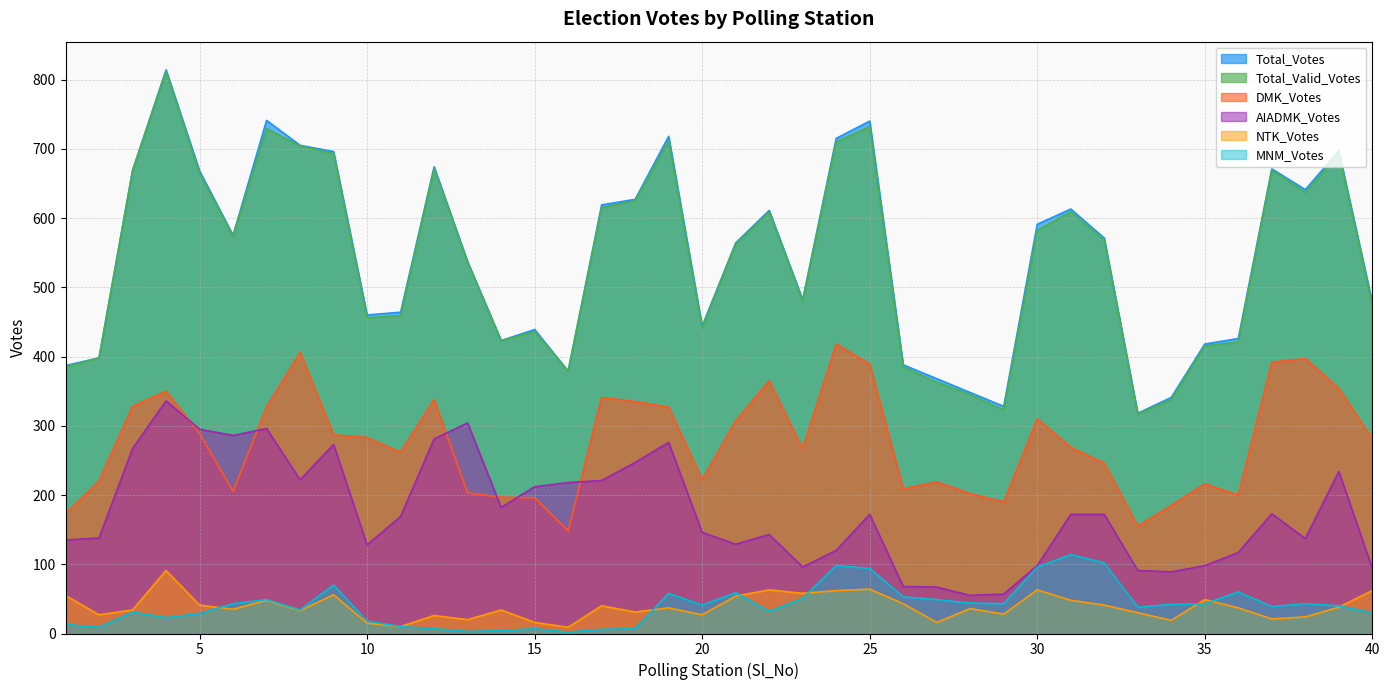

Where does the AIADMK_Votes series first go above 172?

3